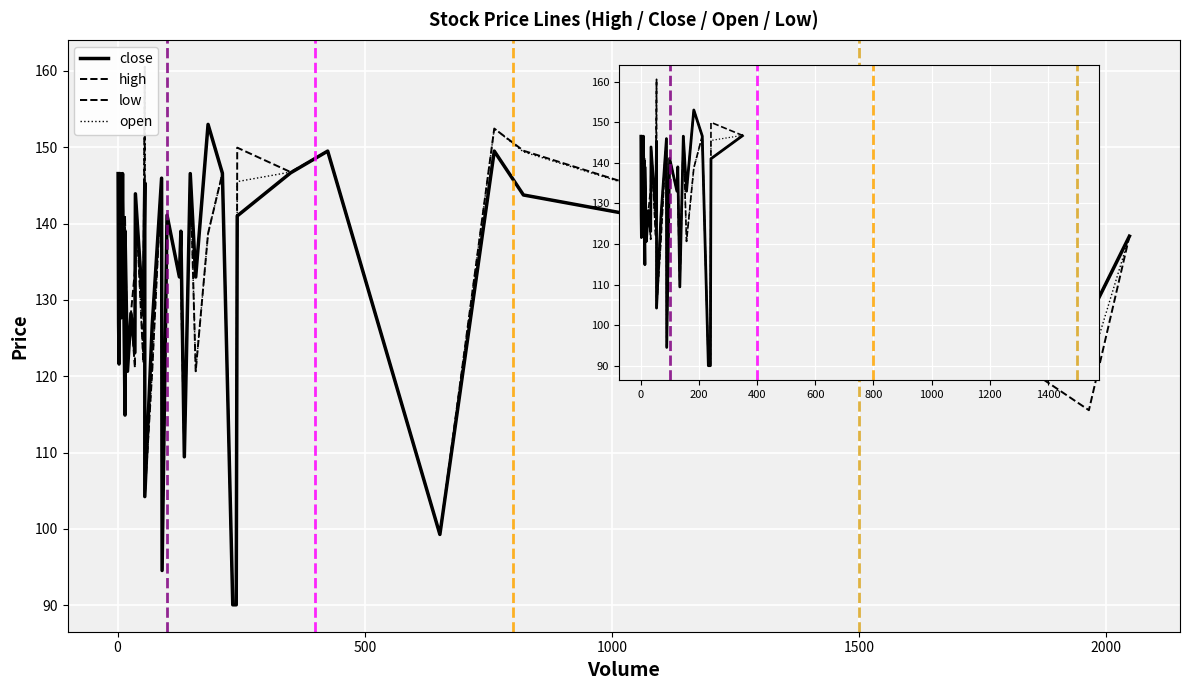

In high, how many points are lower than both neighbors (excluding endpoints)?

10